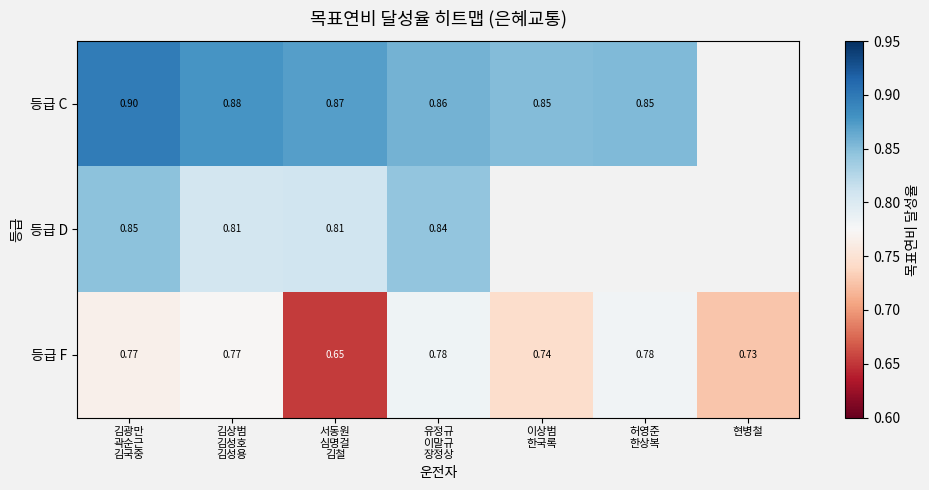

Is it true that 등급 C equals 0.2 at 서동원 심명걸 김철?

False